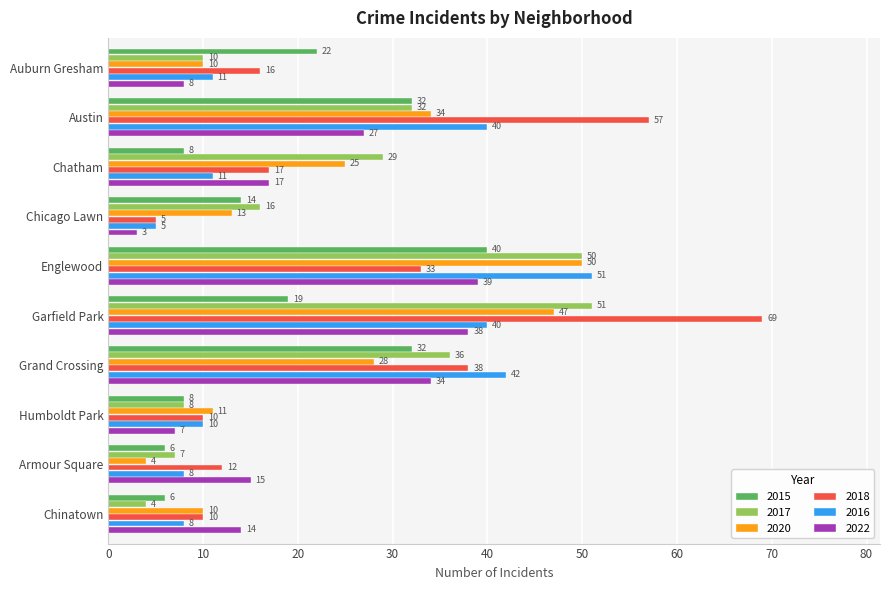

Is the value of 2022 at Chicago Lawn greater than the value of 2015 at Chinatown?

No